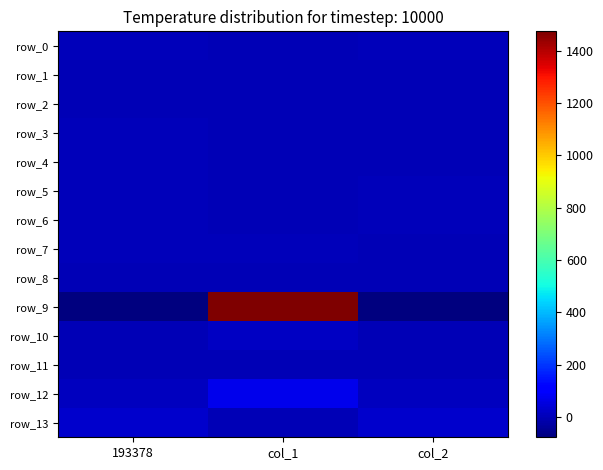

Which has a higher value, col_1 or col_2?

col_2